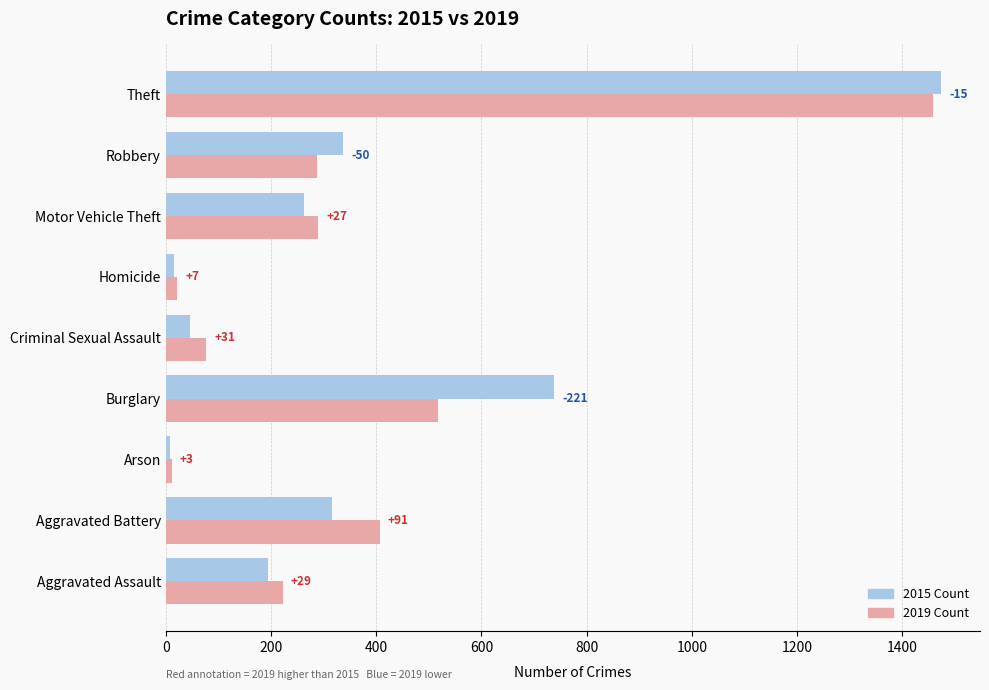

At which category is the sum across all series the highest?

Theft